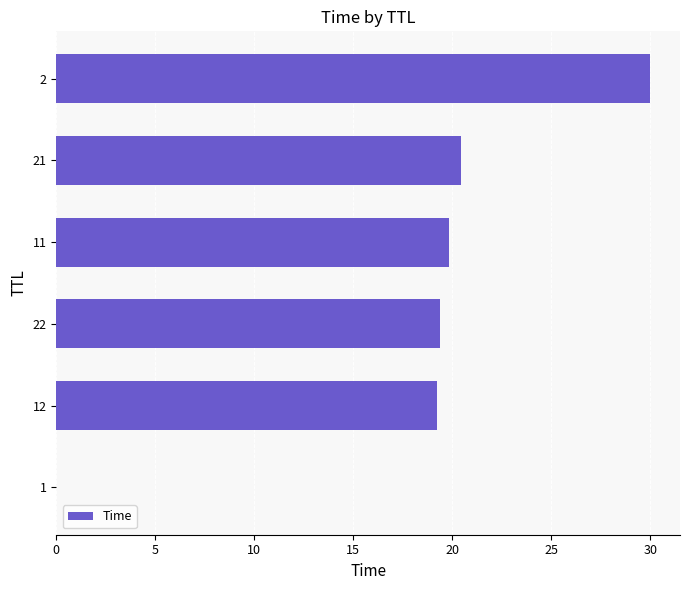

What is the maximum value shown in the chart?

30.0